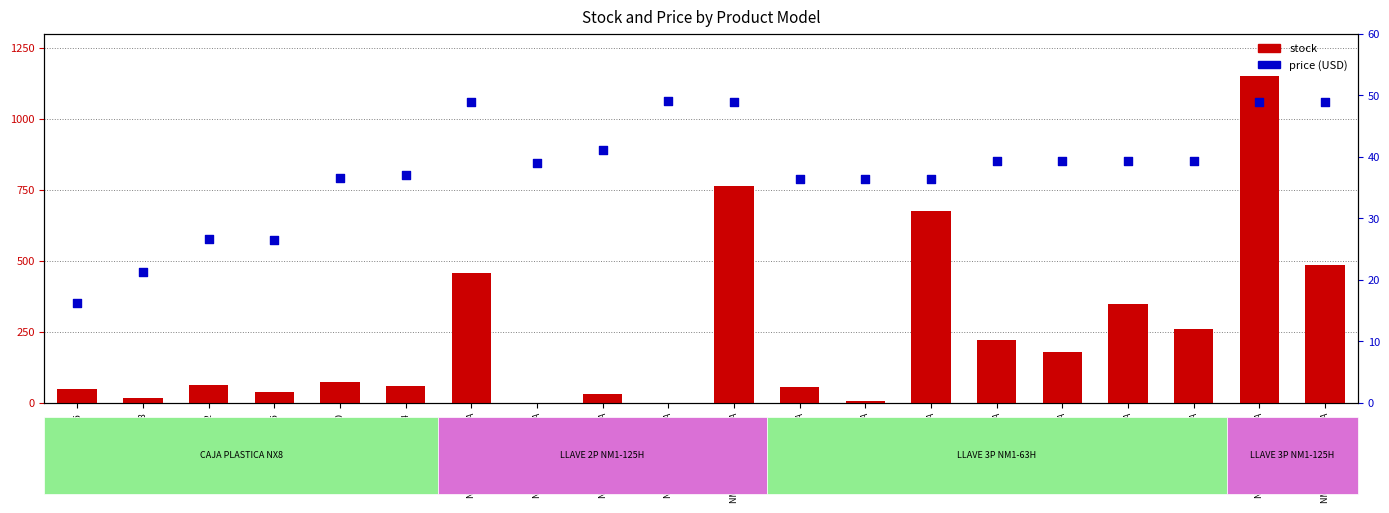

What are all the series names shown in the legend?

stock, price (USD)